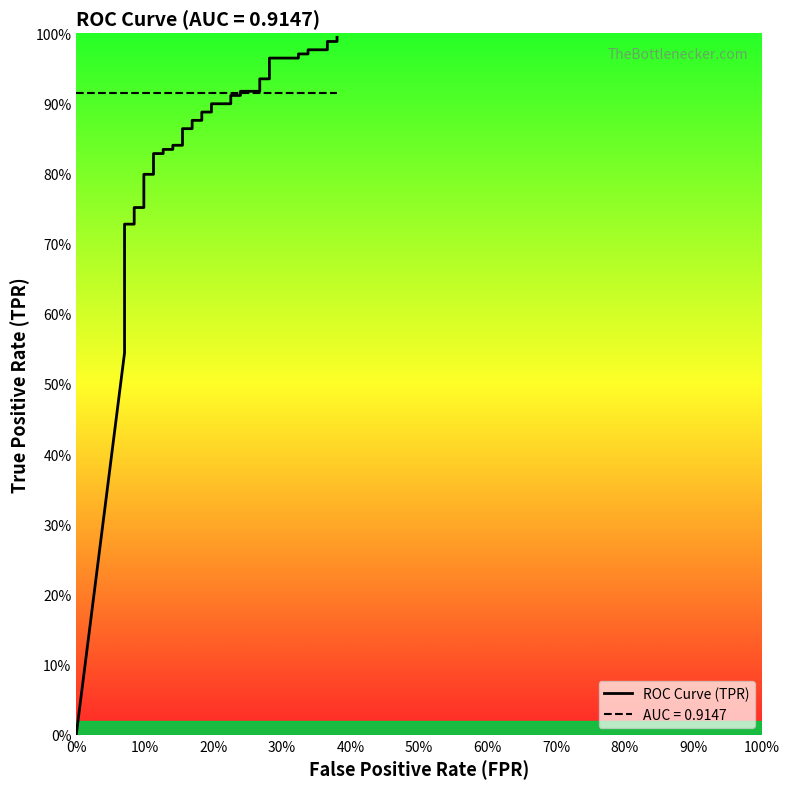

Reading left to right, extract all data points from this chart.

0.0	0.5	0.6	0.6	0.6	0.7	0.7	0.8	0.8	0.8	0.8	0.8	0.8	0.8	0.8	0.8	0.8	0.9	0.9	0.9	0.9	0.9	0.9	0.9	0.9	0.9	0.9	0.9	0.9	0.9	0.9	1.0	1.0	1.0	1.0	1.0	1.0	1.0	1.0	1.0